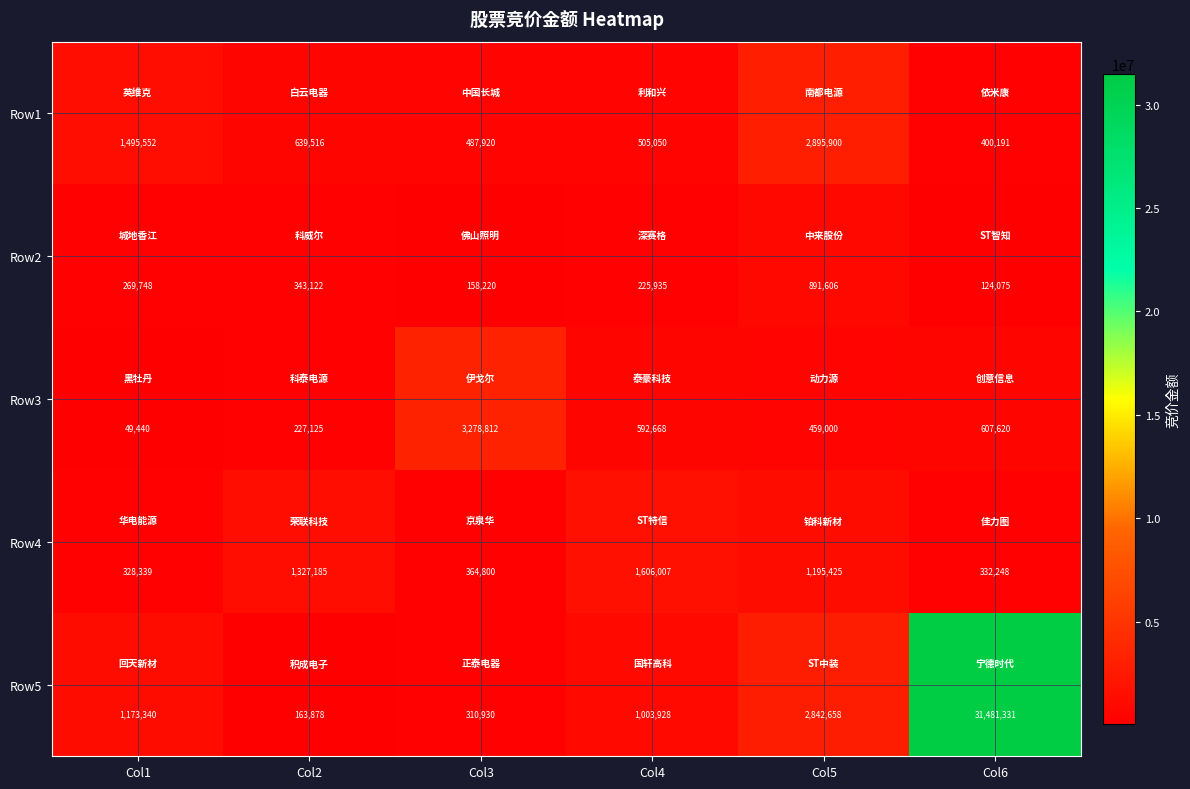

What is the greatest value displayed?

31481331